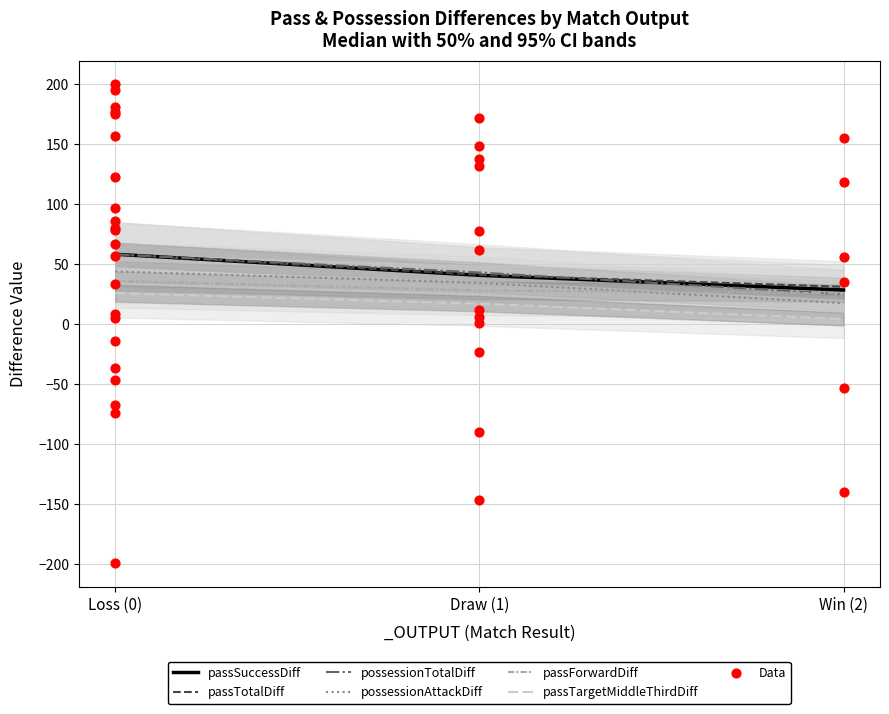

What is the total value across all series at 1?

817